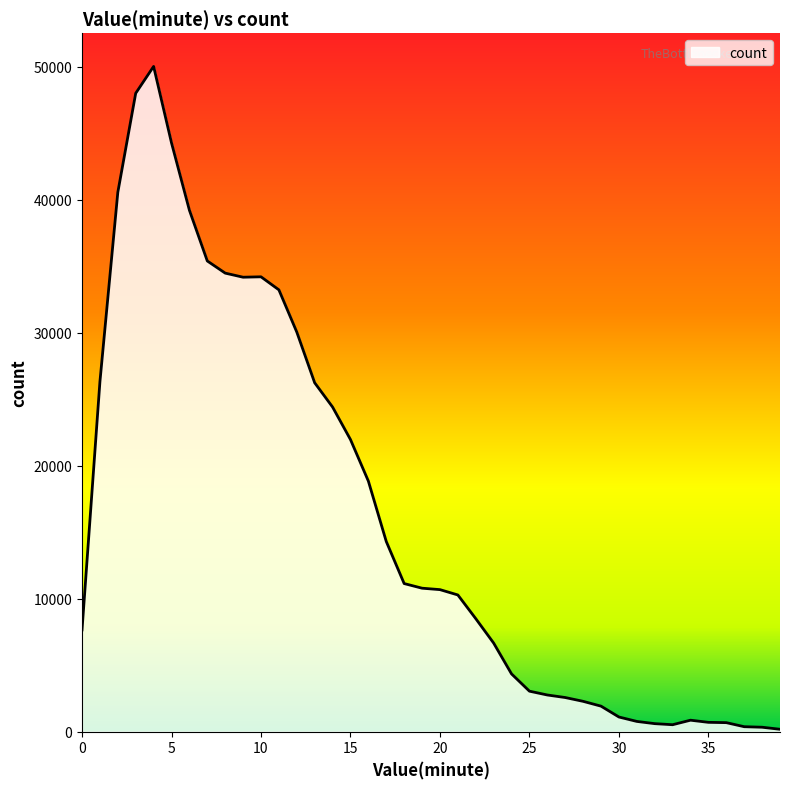

What is the maximum value shown in the chart?

50014